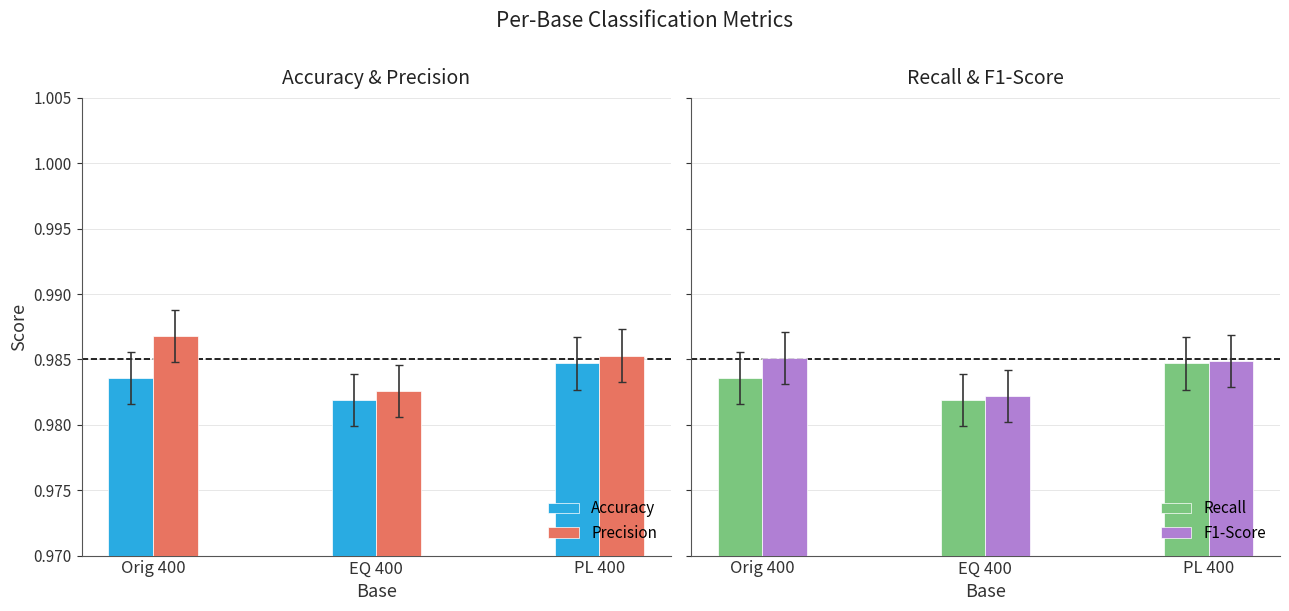

Which series changed the most between EQ 400 and PL 400?

Accuracy